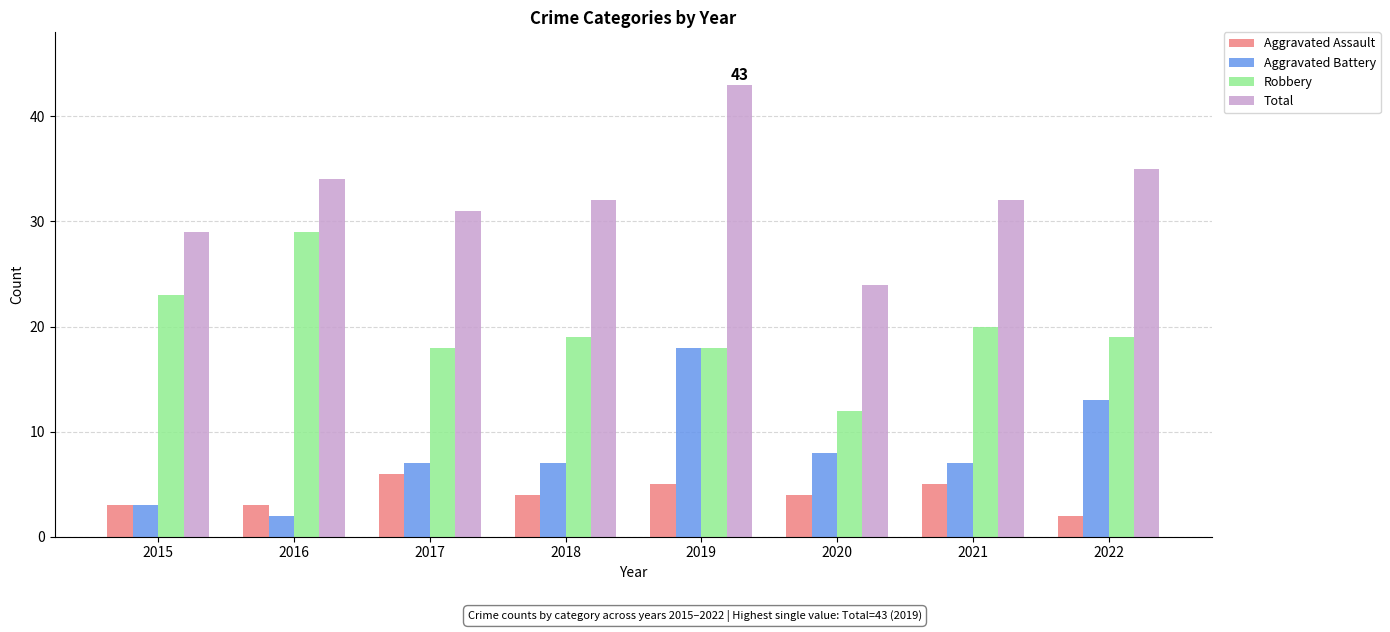

What is the value of the Total bar at the 2nd from the left?

34